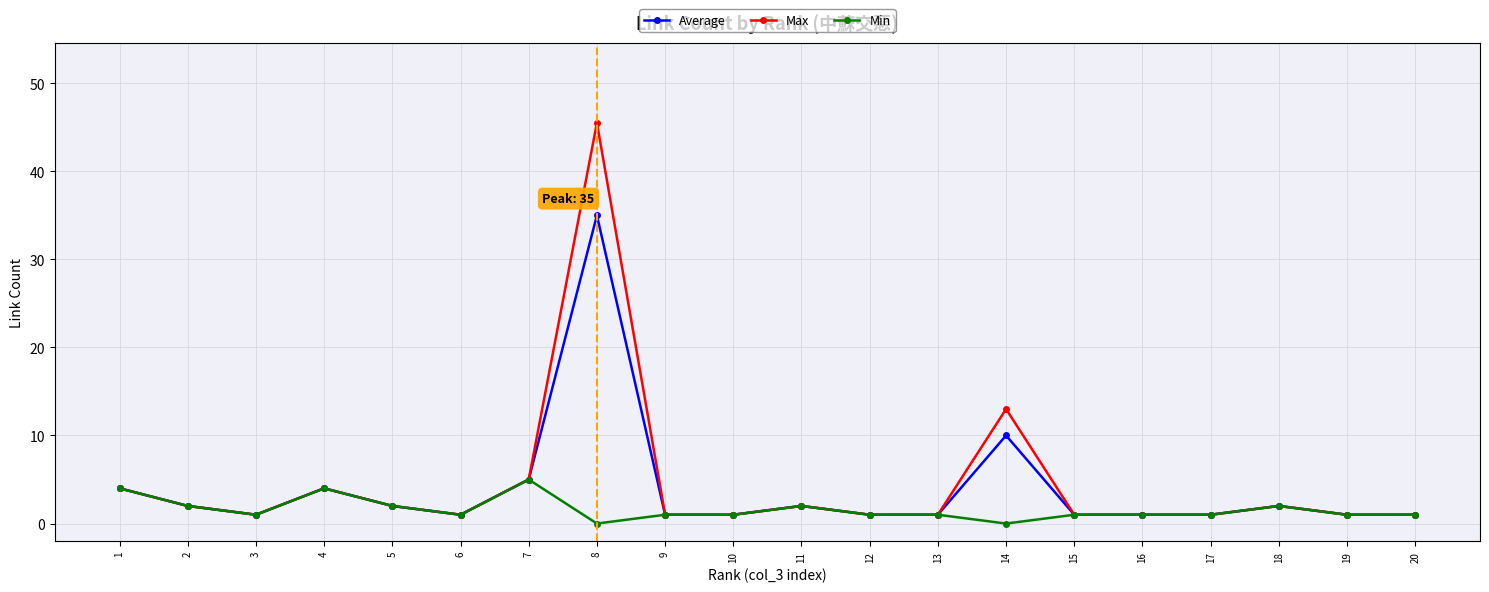

Where does the Min series first go above 1?

1